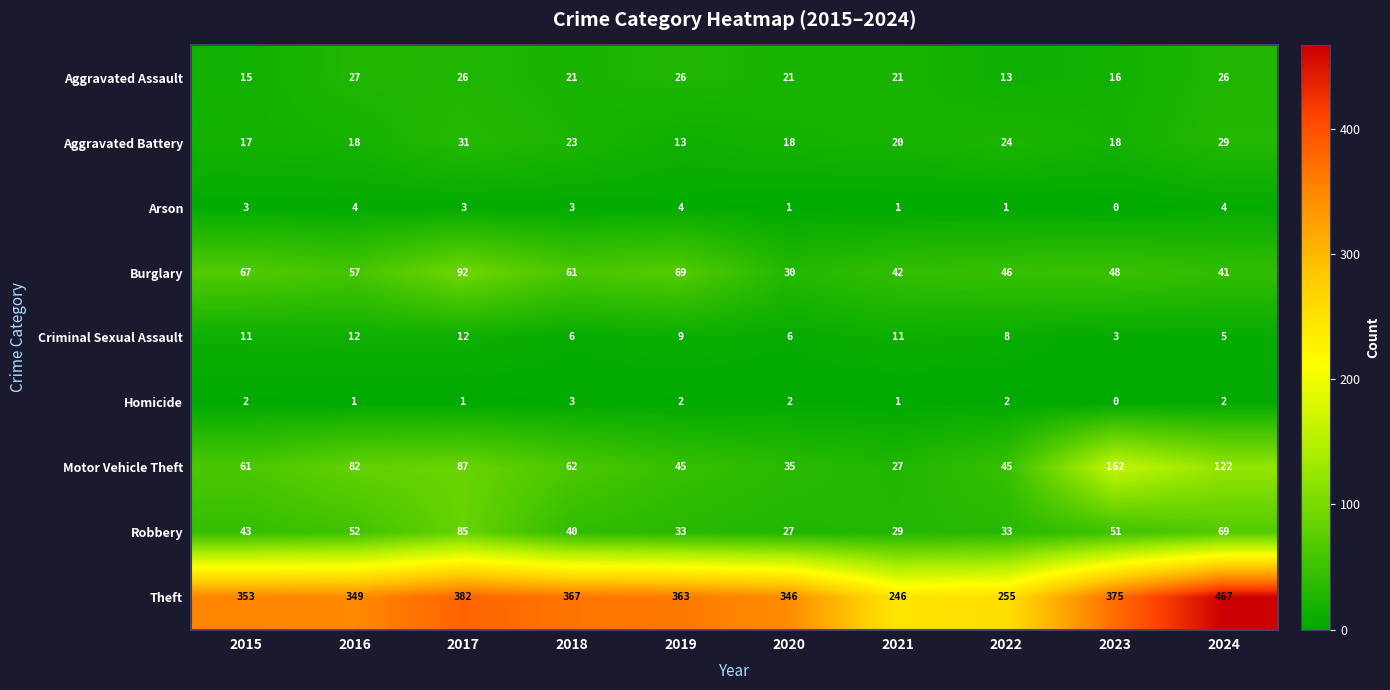

At how many categories does at least one series exceed 390?

1